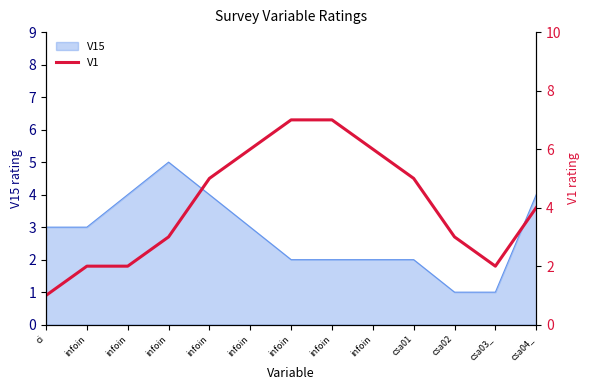

True or false: the data shows 2 at ci.

False